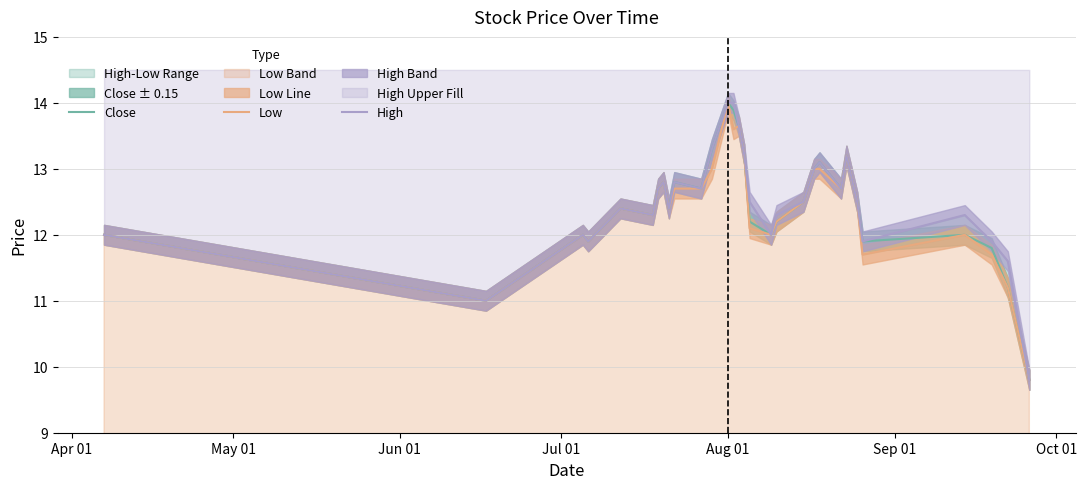

What is the sum of all High values?

374.5